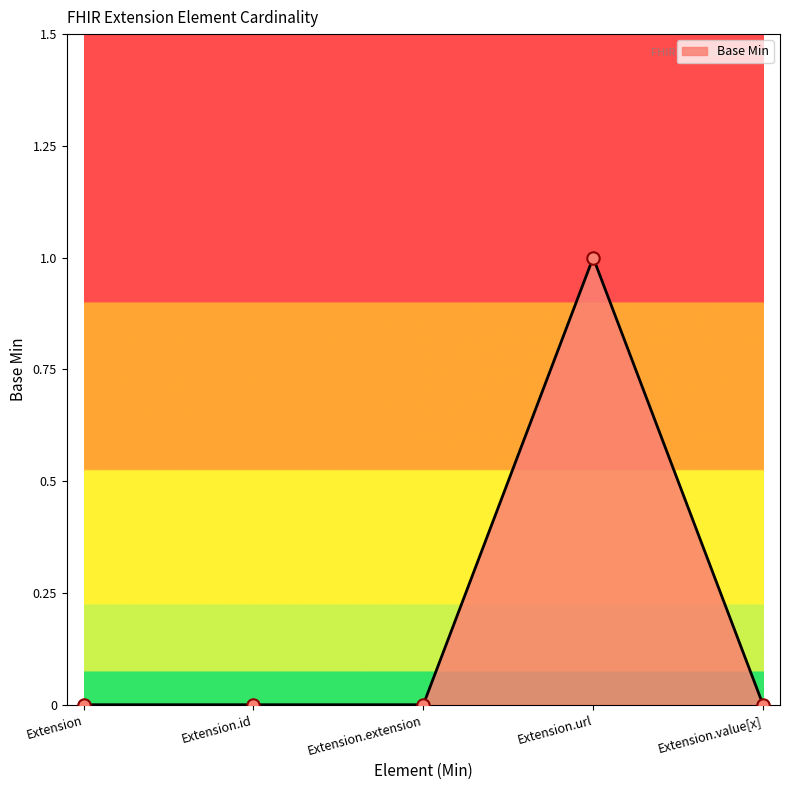

What is the change in value from Extension.url to Extension.value[x]?

-1